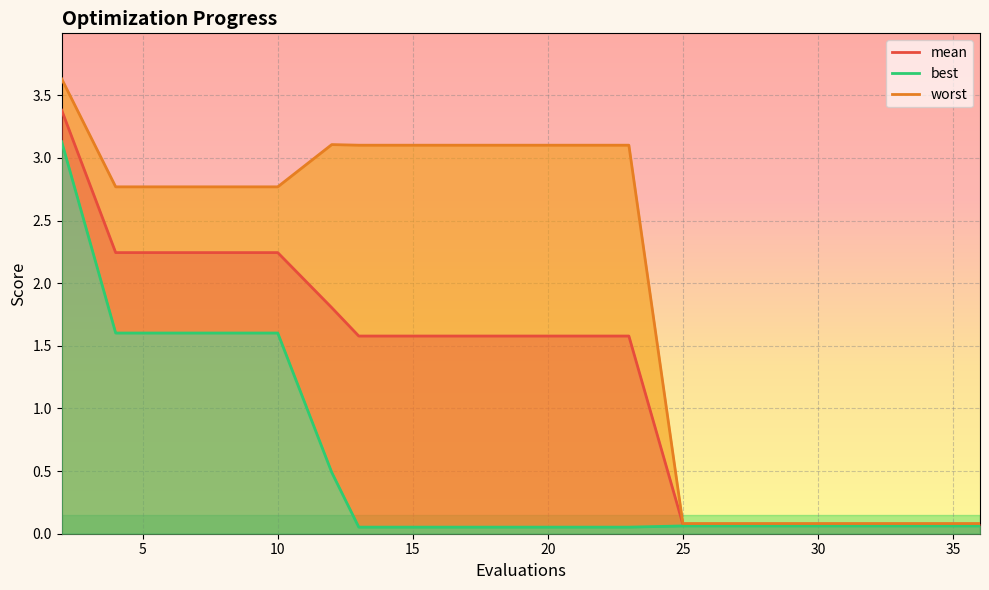

List the series in order of their overall mean, highest first.

worst, mean, best